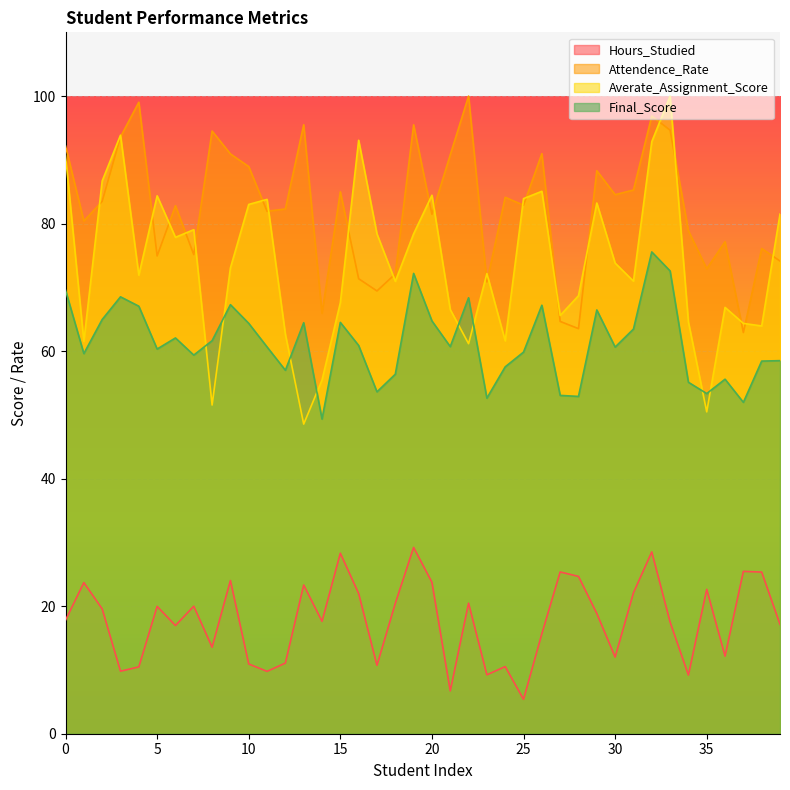

What is the value of the Hours_Studied point at the 38th from the left?

25.5